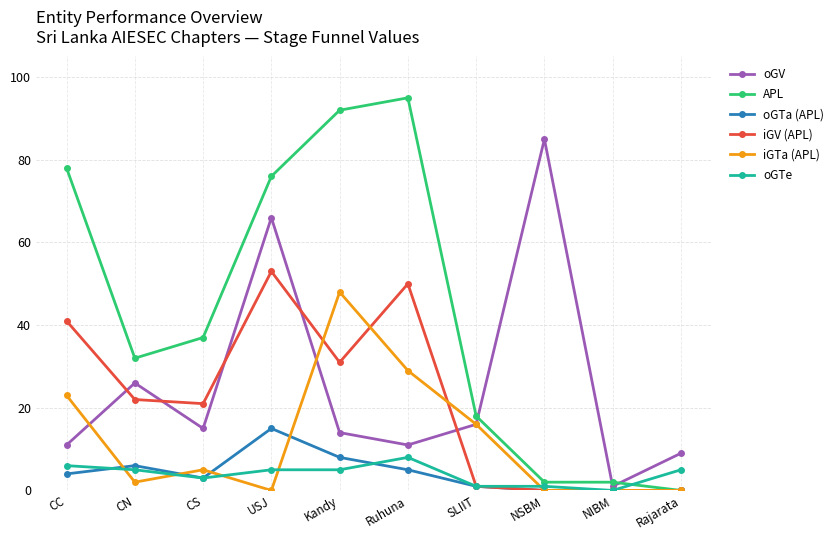

How many data points in iGTa (APL) are less than 5?

5